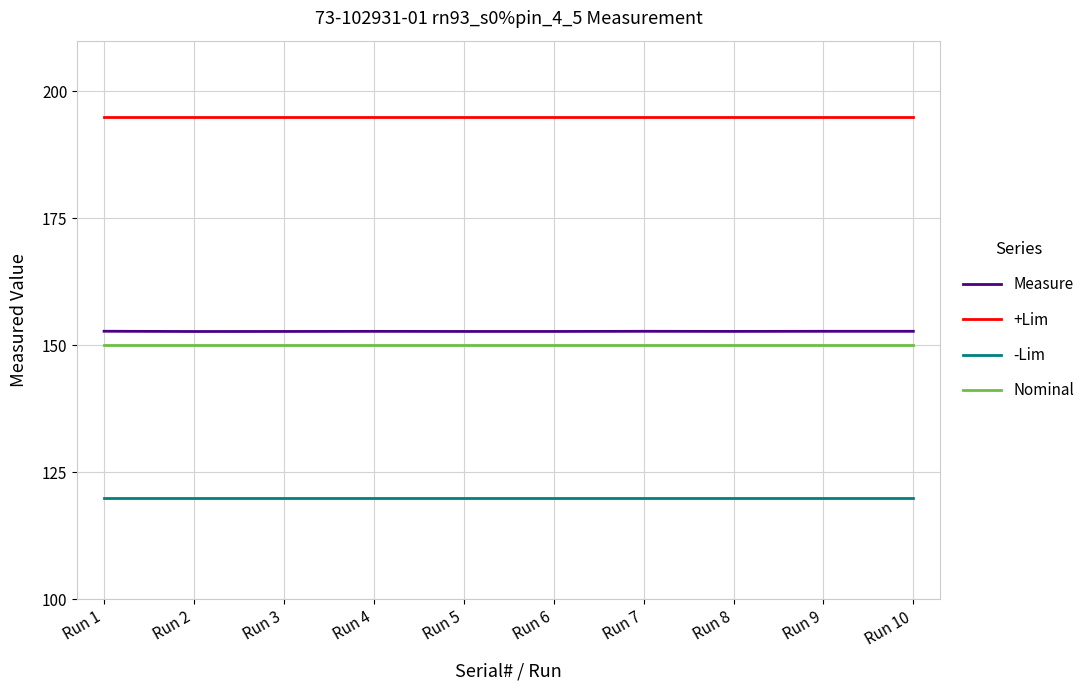

Rank the series at Run 4 from highest to lowest value.

+Lim, Measure, Nominal, -Lim